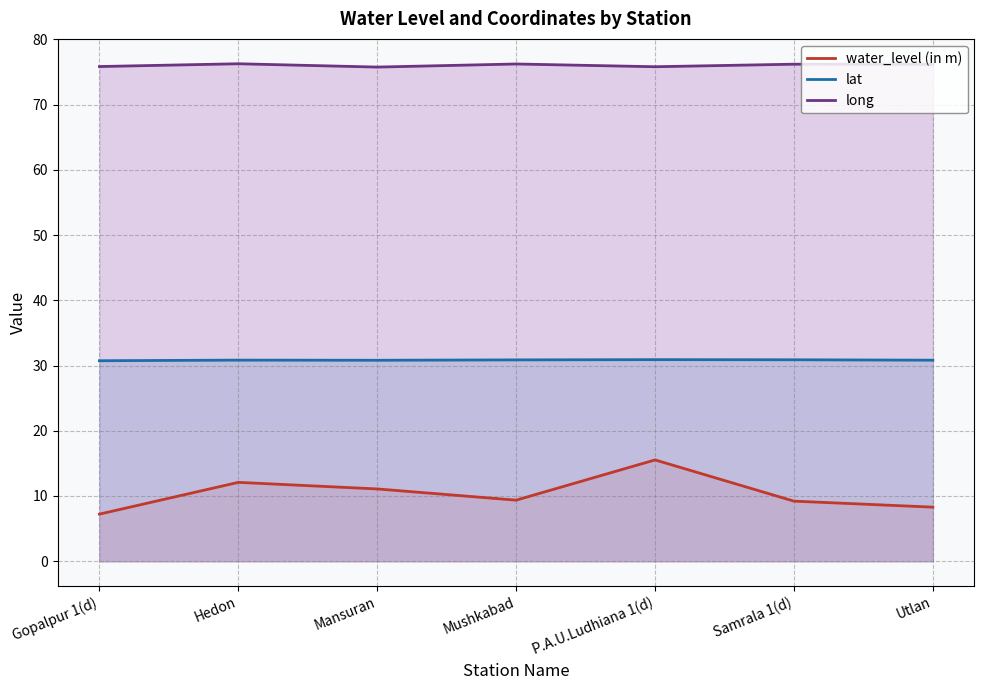

What is the maximum value for water_level (in m)?

15.5